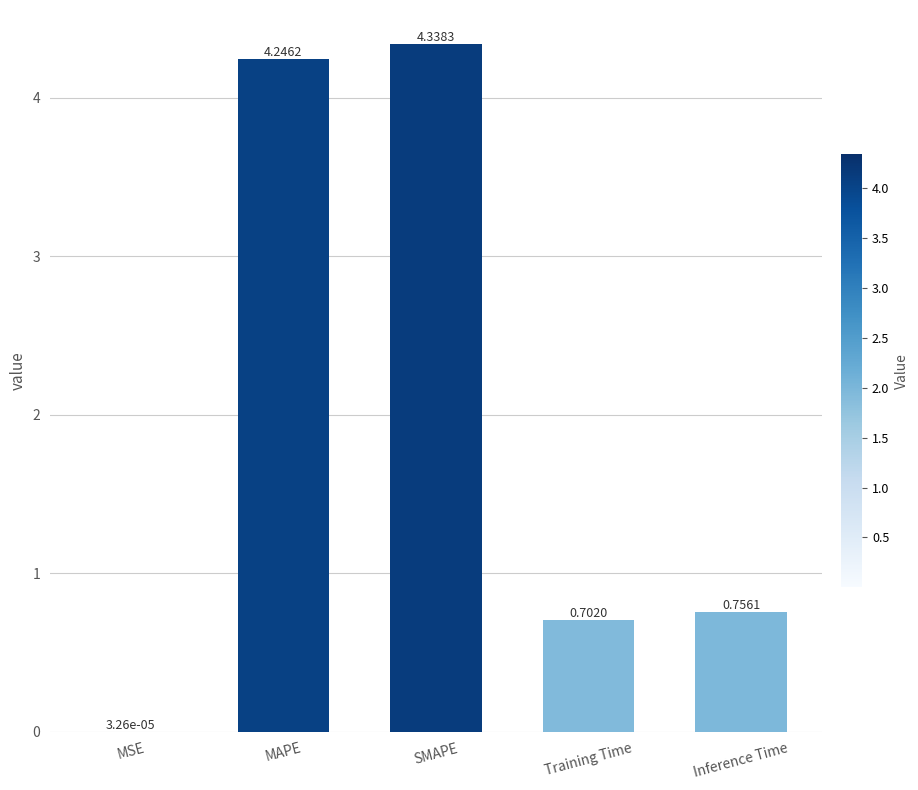

At which category does the chart reach its peak across all series?

SMAPE